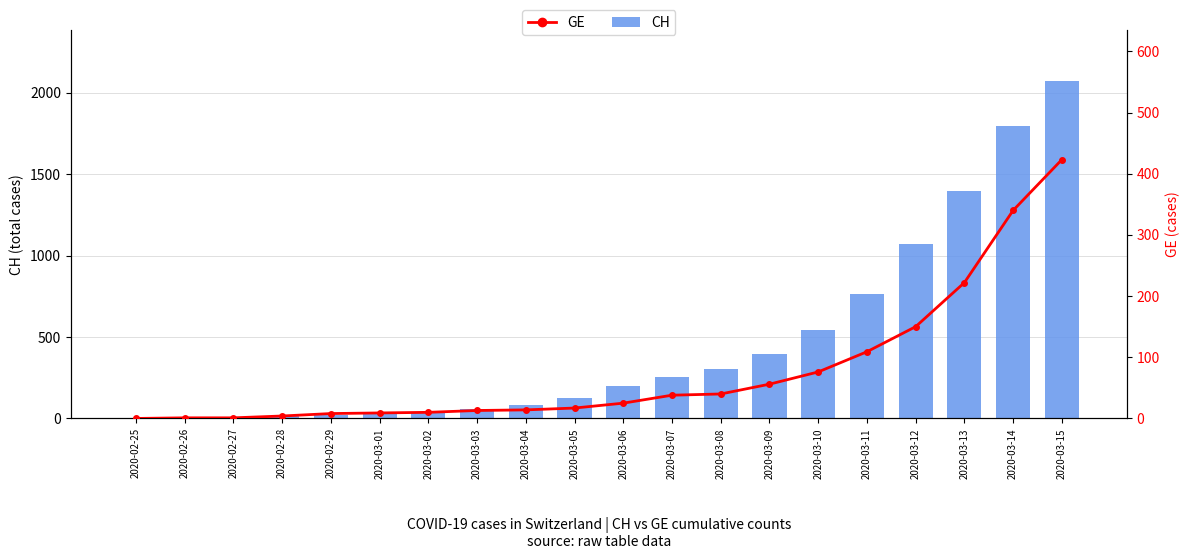

How many values in the GE series exceed 25?

9